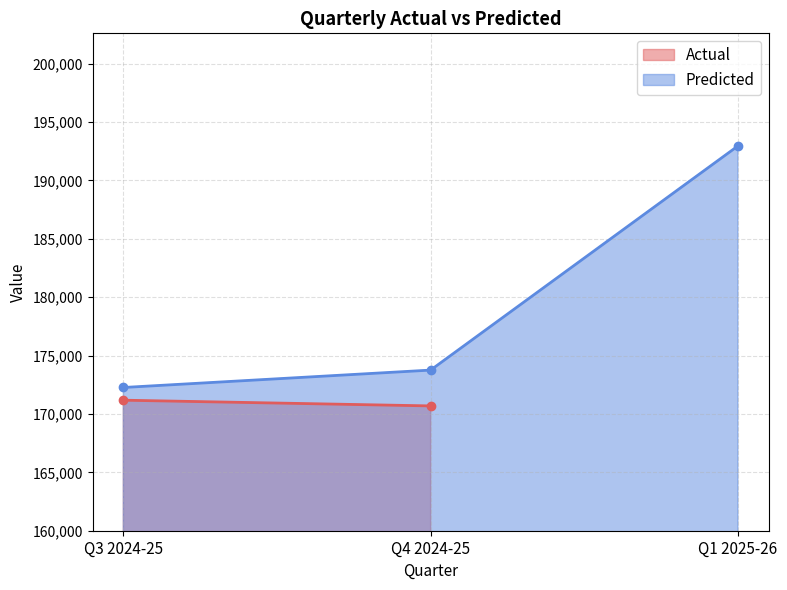

What is the difference between the maximum and minimum values?

20681